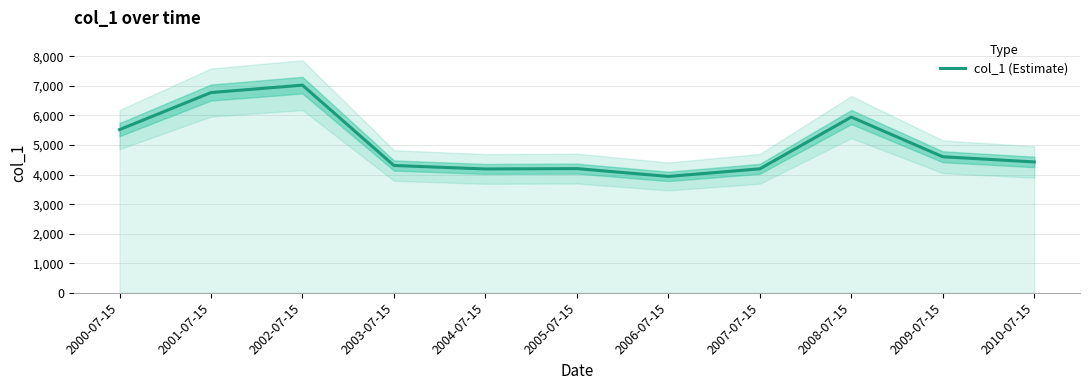

What is the change in value from 2002-07-15 to 2007-07-15?

-2829.8